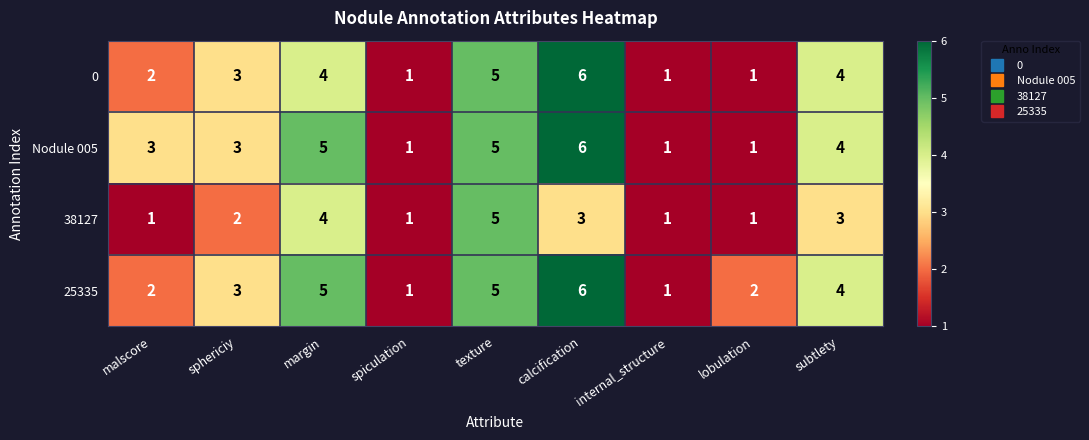

Count the number of categories in the chart.

9